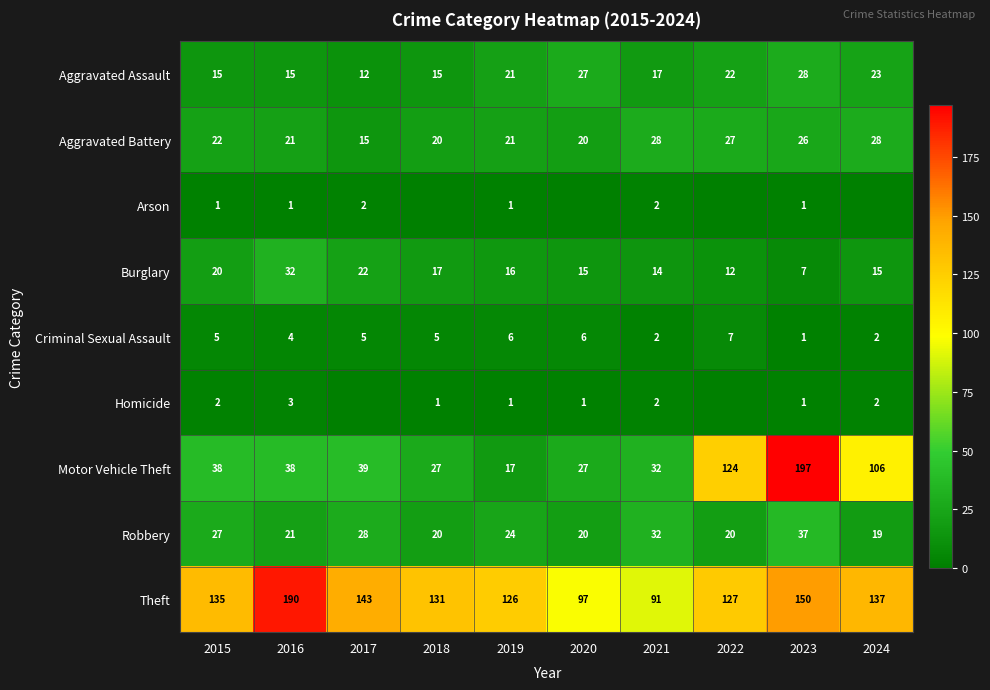

What value does the Aggravated Assault series have at 2018, to the nearest 10?

20